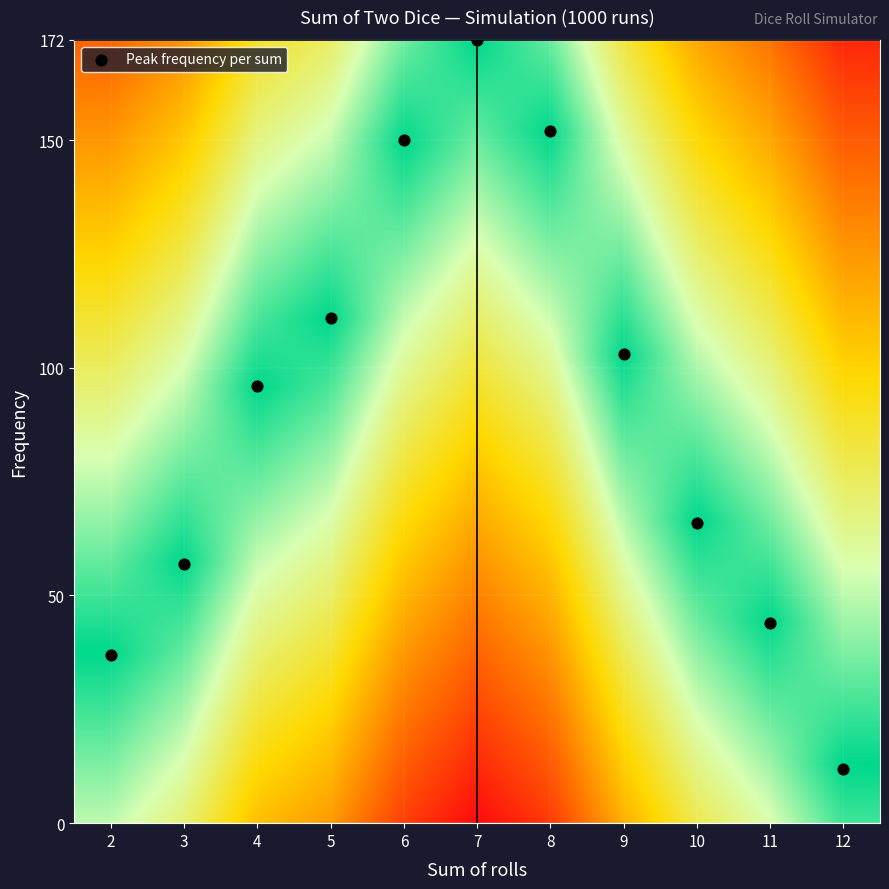

How many data points are displayed?

11